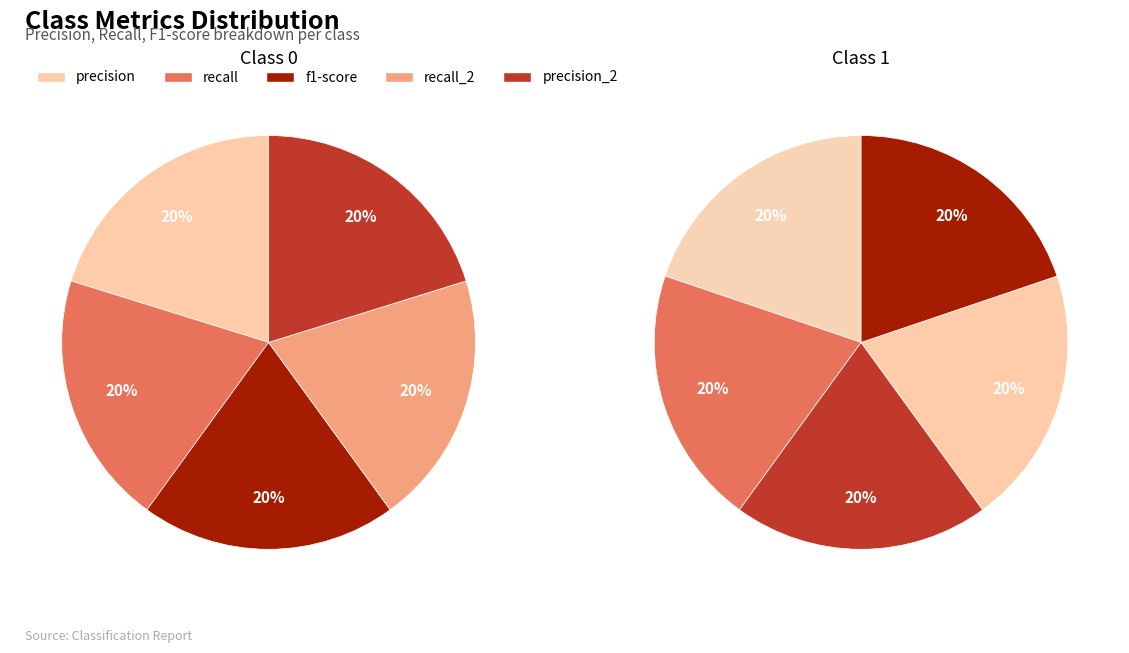

Combined, do 1 and 0 account for over 50%?

Yes